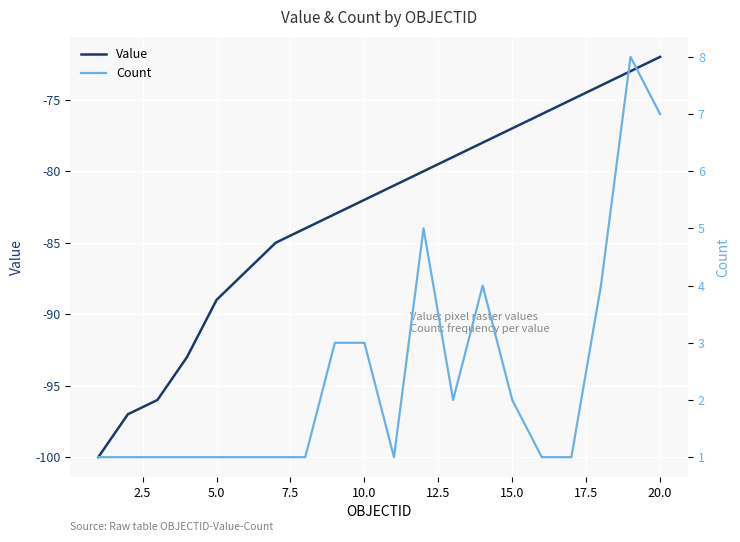

The value of Value at 15.0 is -77. True or false?

True